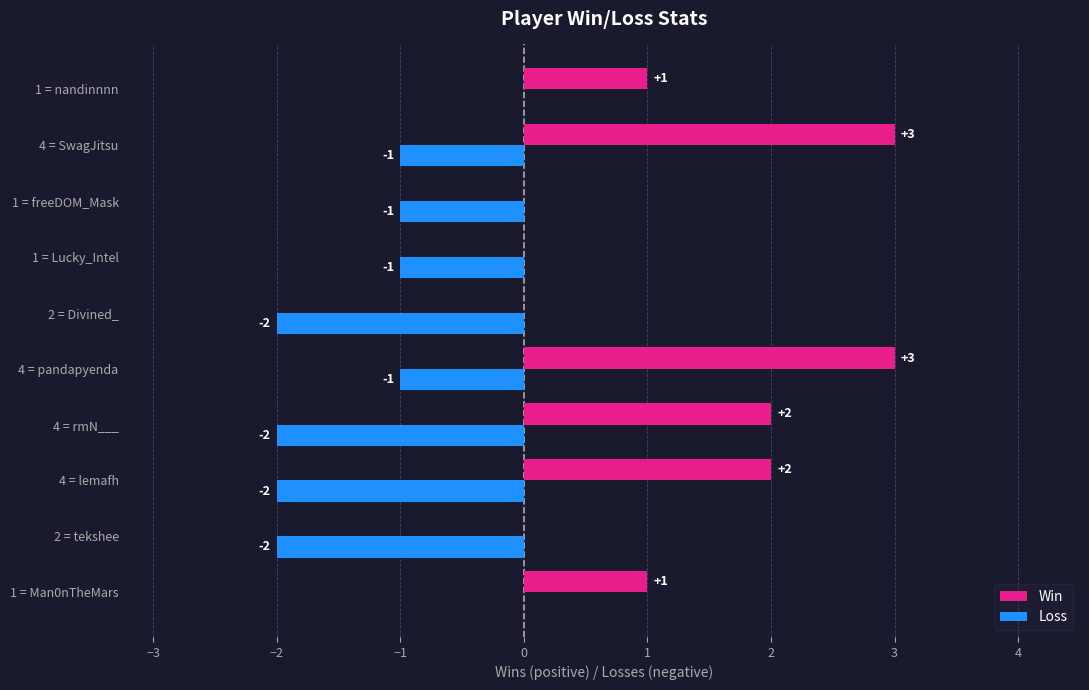

What is the sum of the Win values at 2 = tekshee and 4 = SwagJitsu?

3